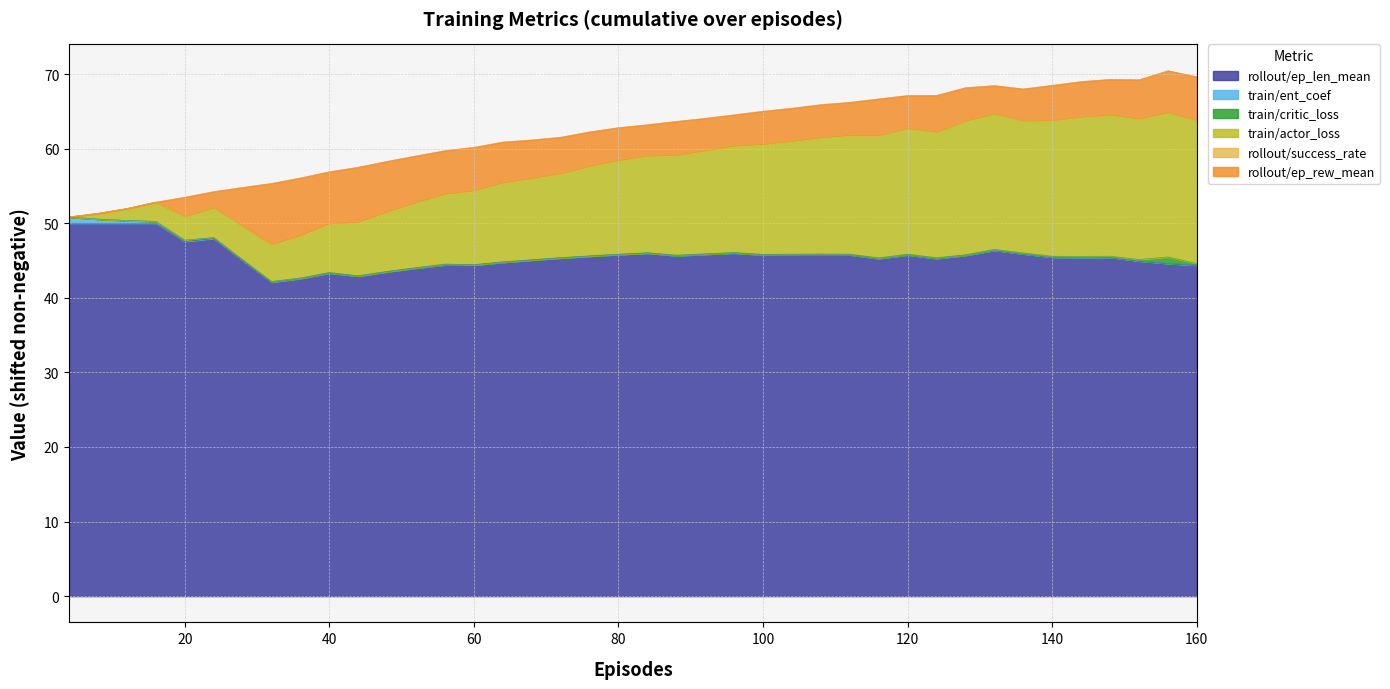

What is the difference between the highest and lowest values at 96?

18.5